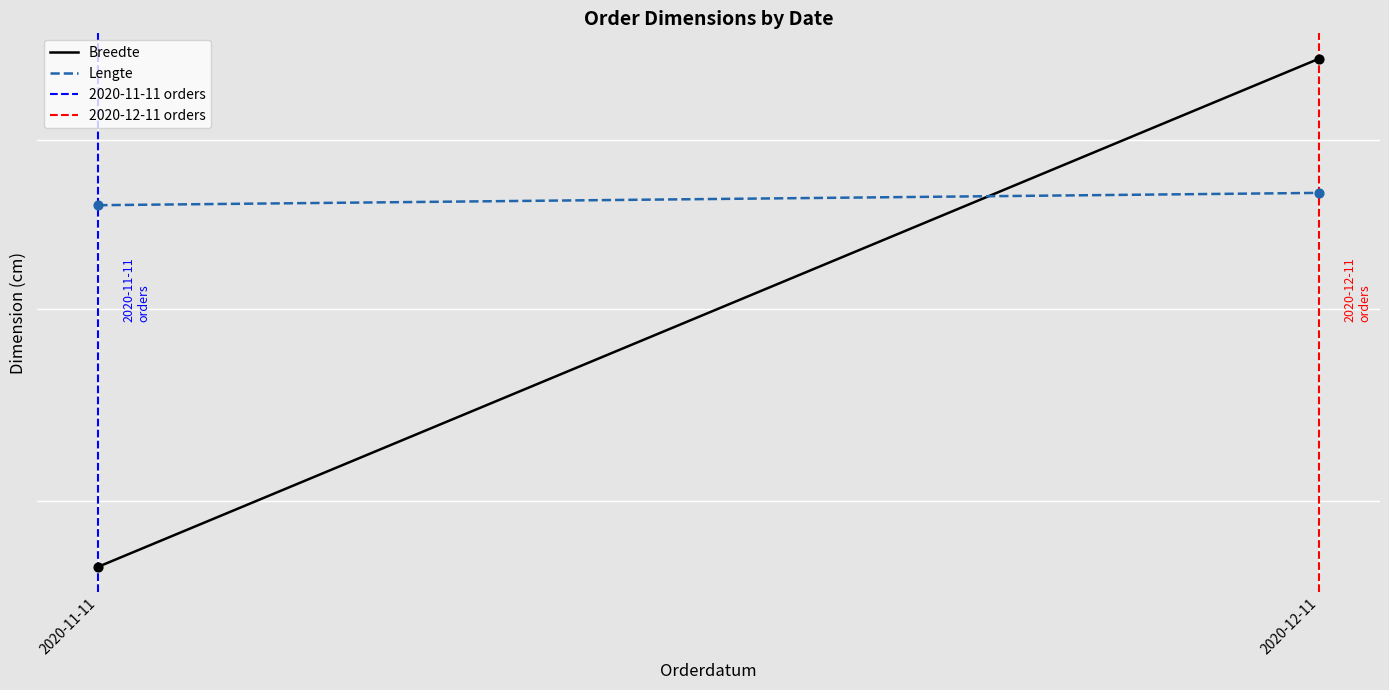

At which category is the sum across all series the highest?

2020-12-11